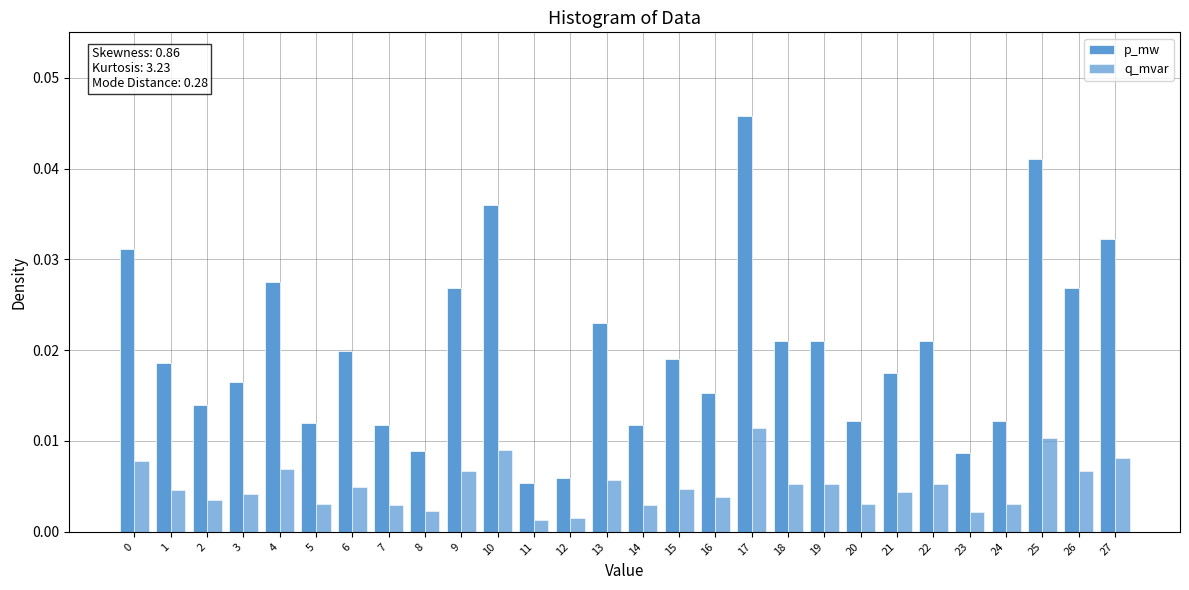

How many categories are shown in the chart?

28